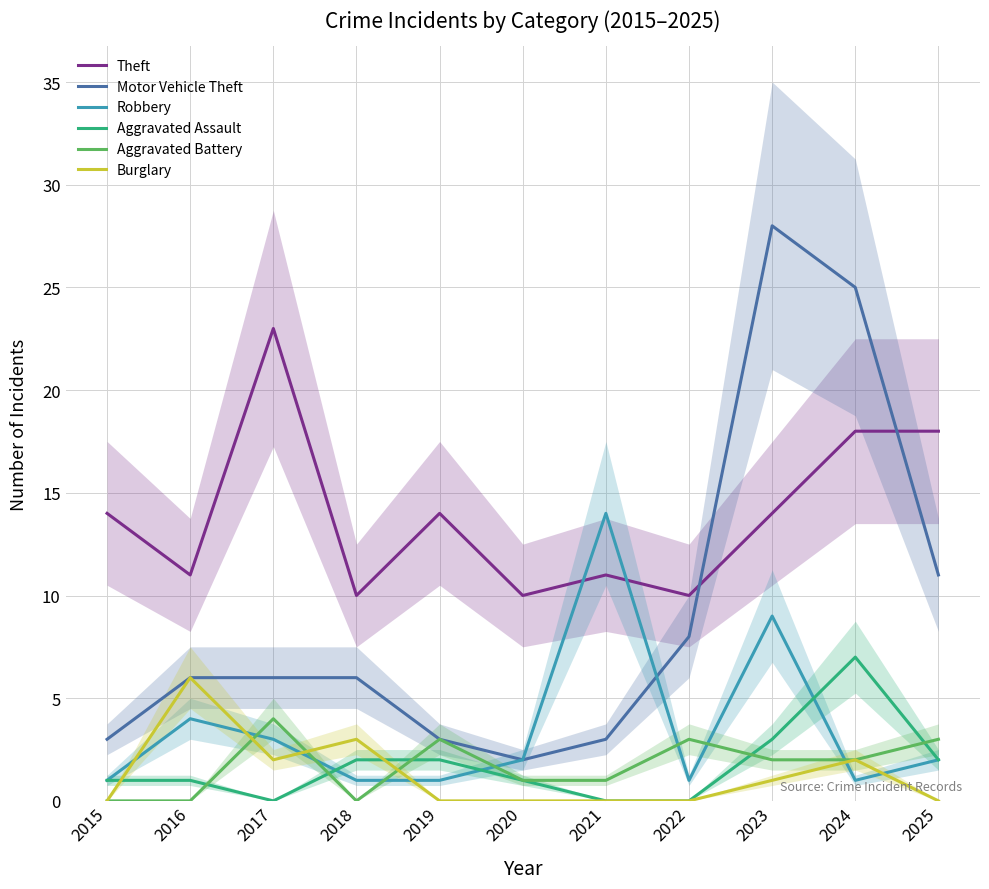

What are all the series names shown in the legend?

Theft, Motor Vehicle Theft, Robbery, Aggravated Assault, Aggravated Battery, Burglary